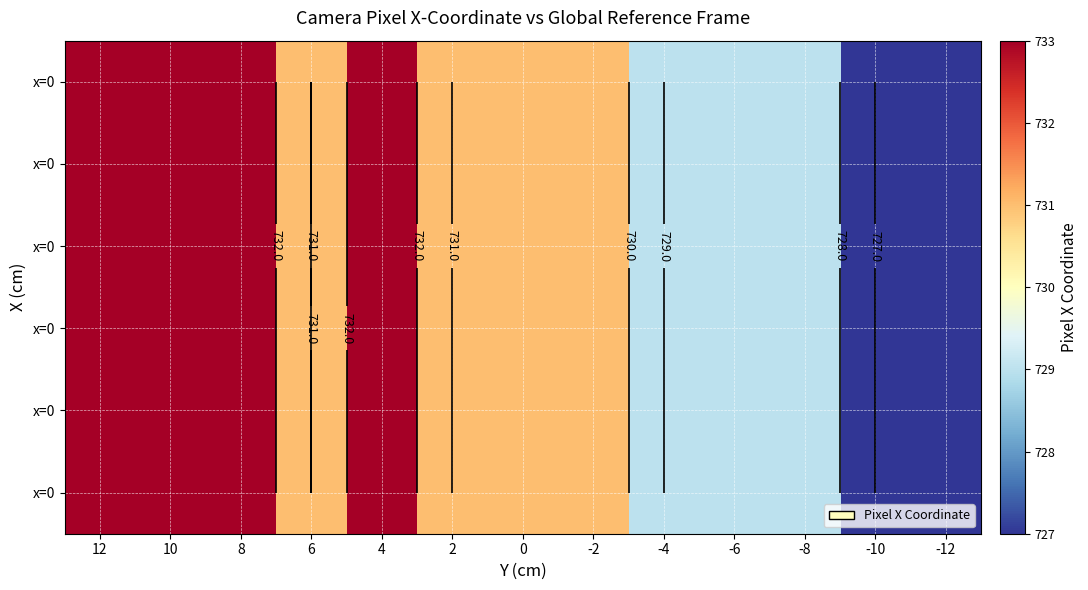

At which category is the sum across all series the highest?

12